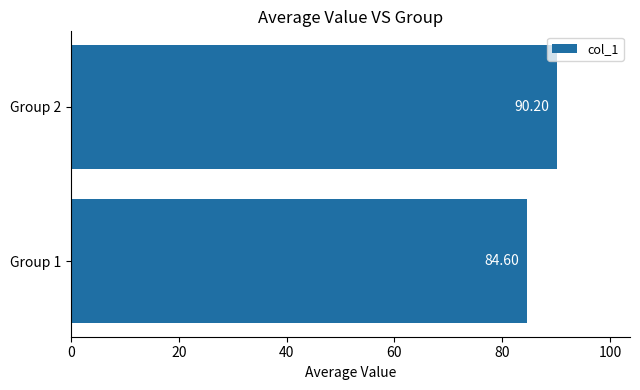

Rank the categories by value from lowest to highest.

Group 1, Group 2